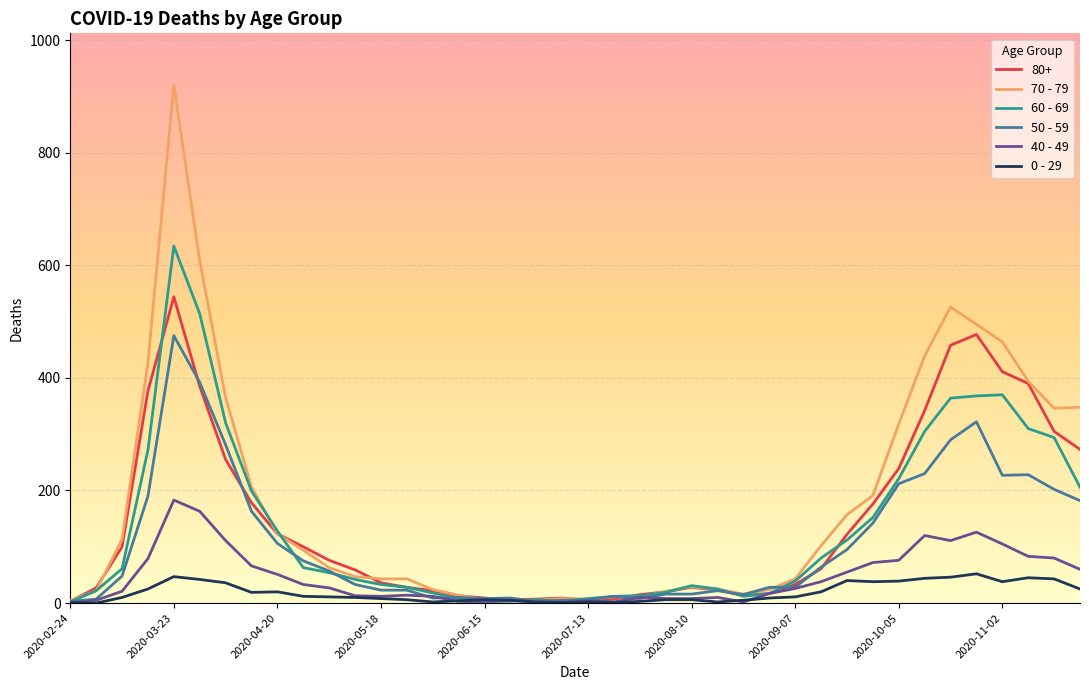

List the series in order of their peak value, highest first.

70 - 79, 60 - 69, 80+, 50 - 59, 40 - 49, 0 - 29